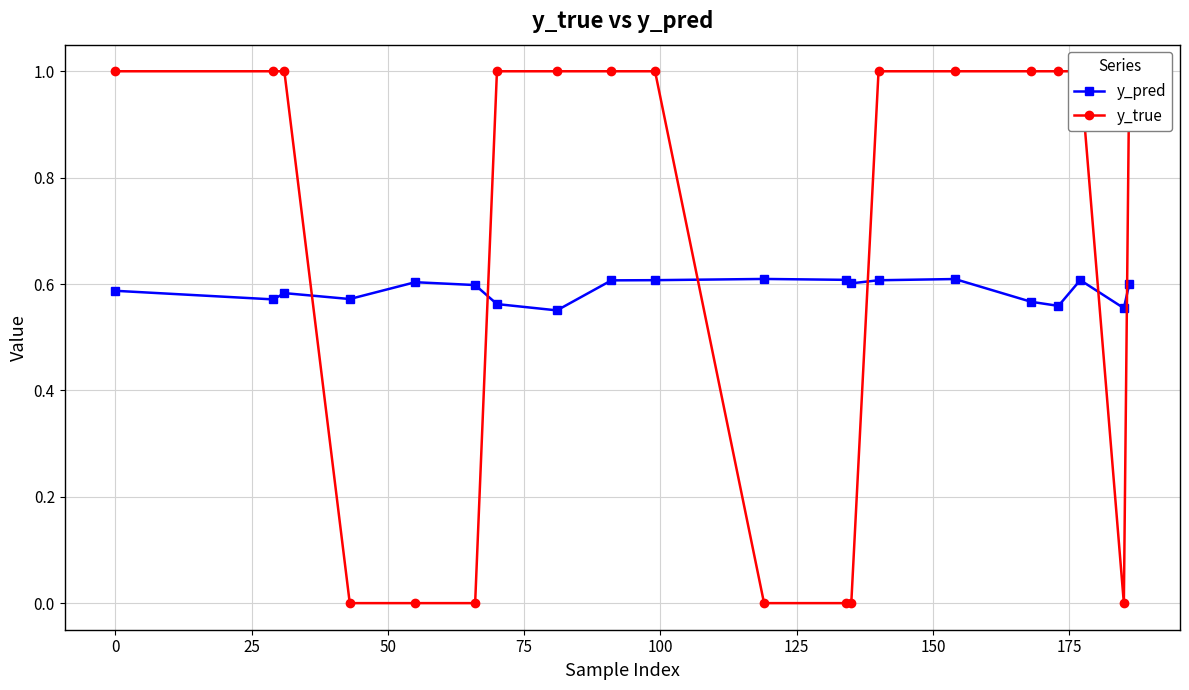

How many y_pred values are between 0 and 1?

20